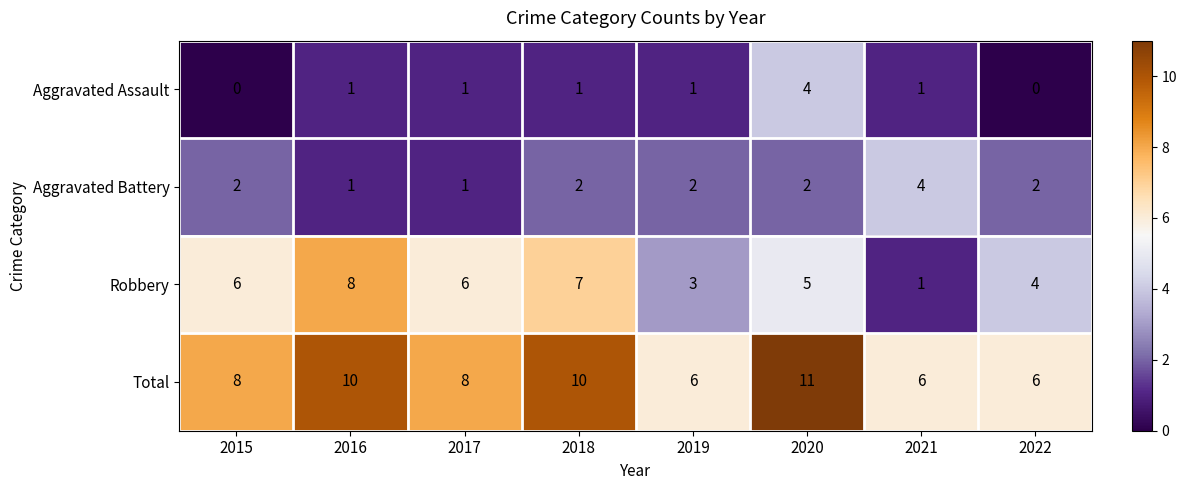

How many categories are shown in the chart?

8